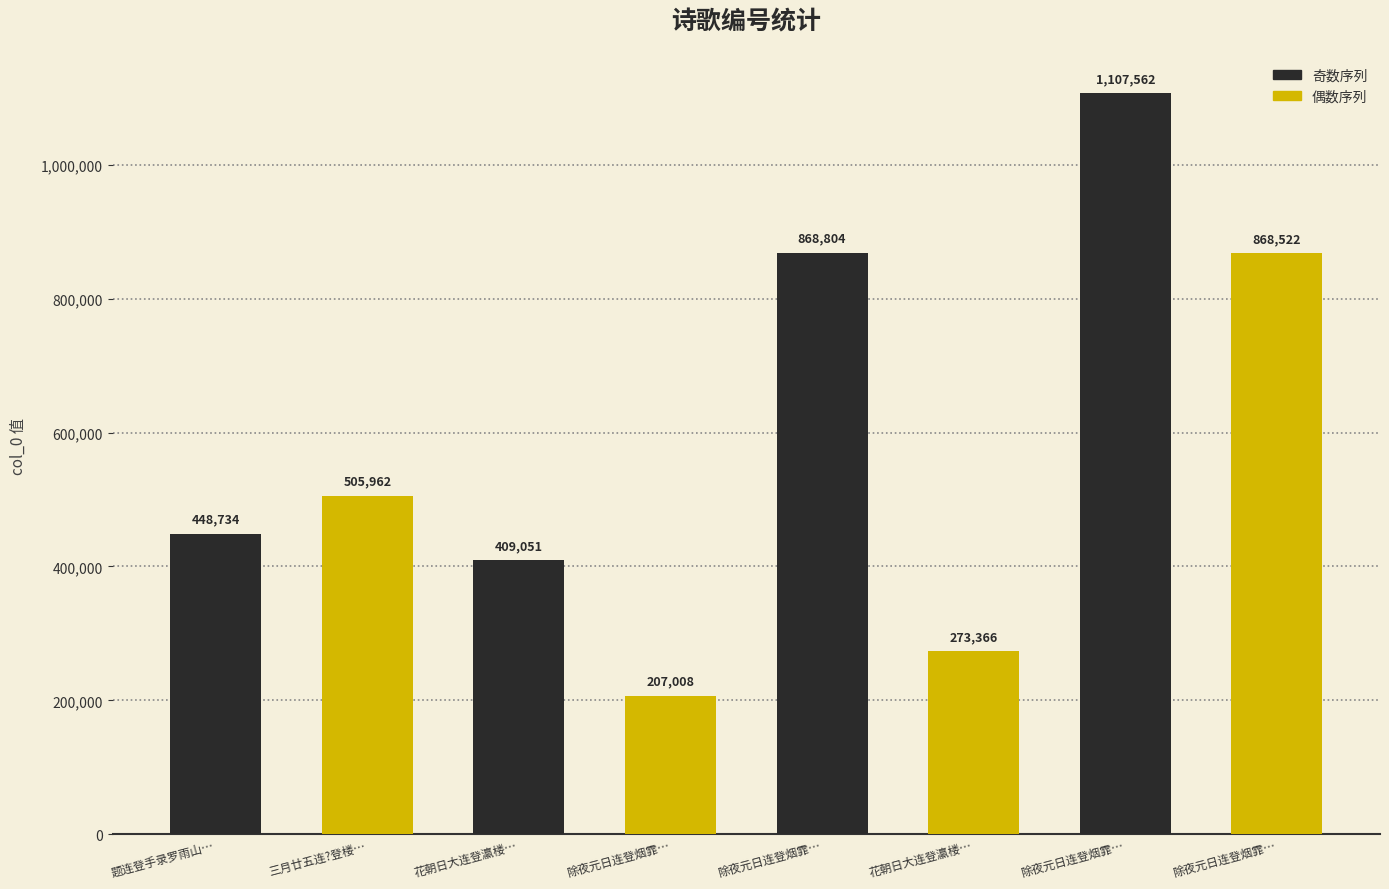

Does the chart contain any negative values?

No